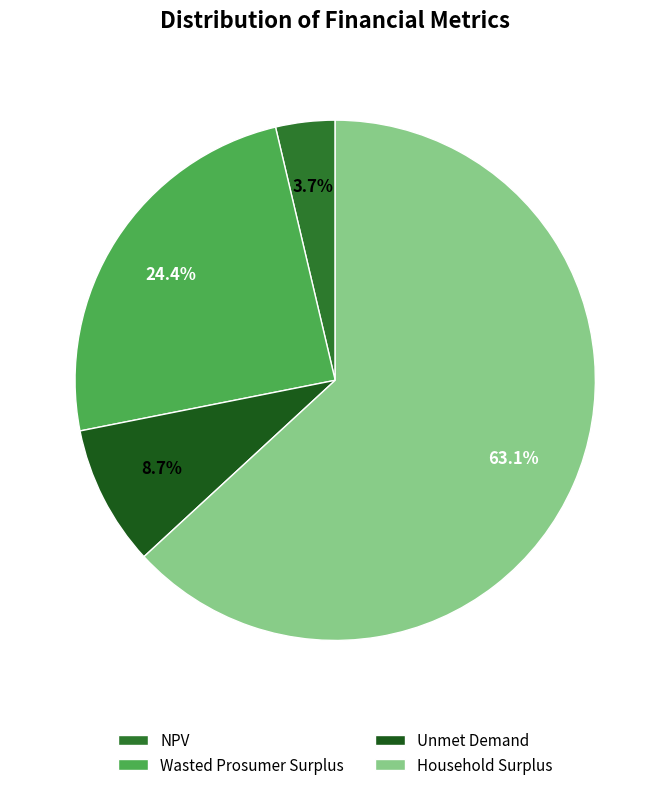

How many segments does this pie chart have?

4